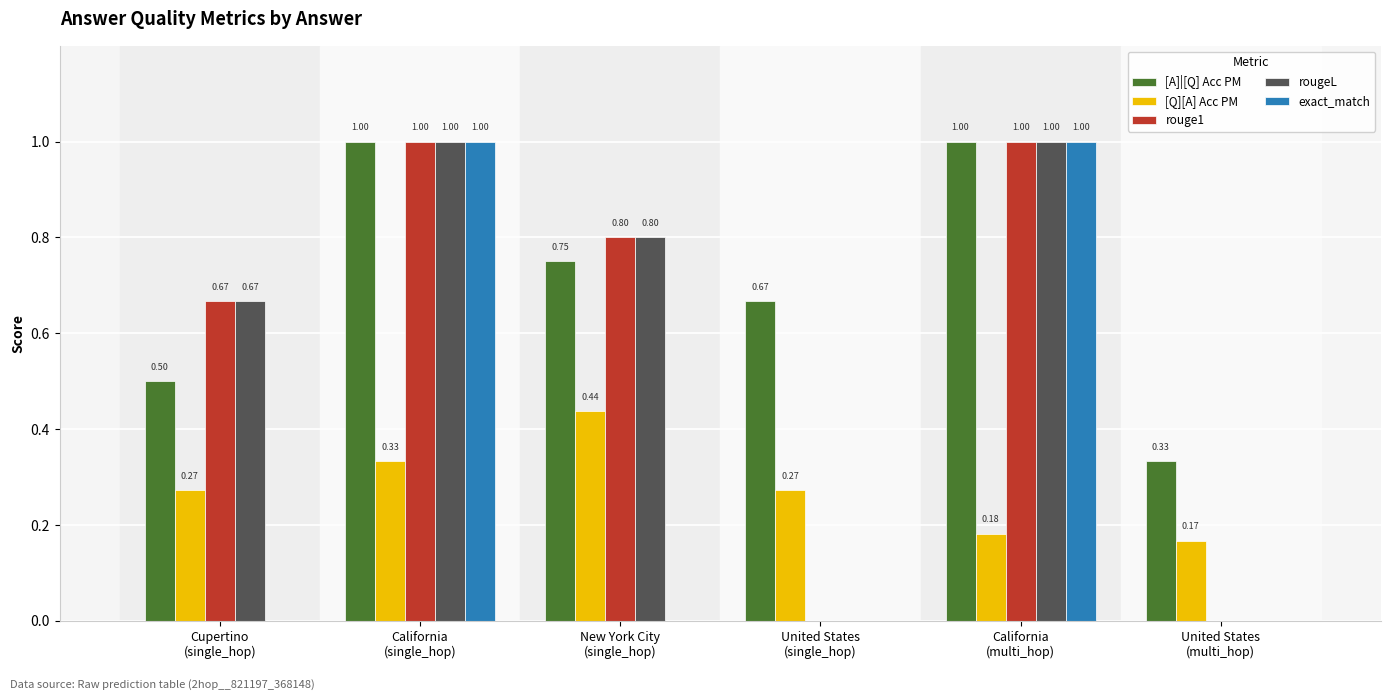

How many groups of bars are there?

6